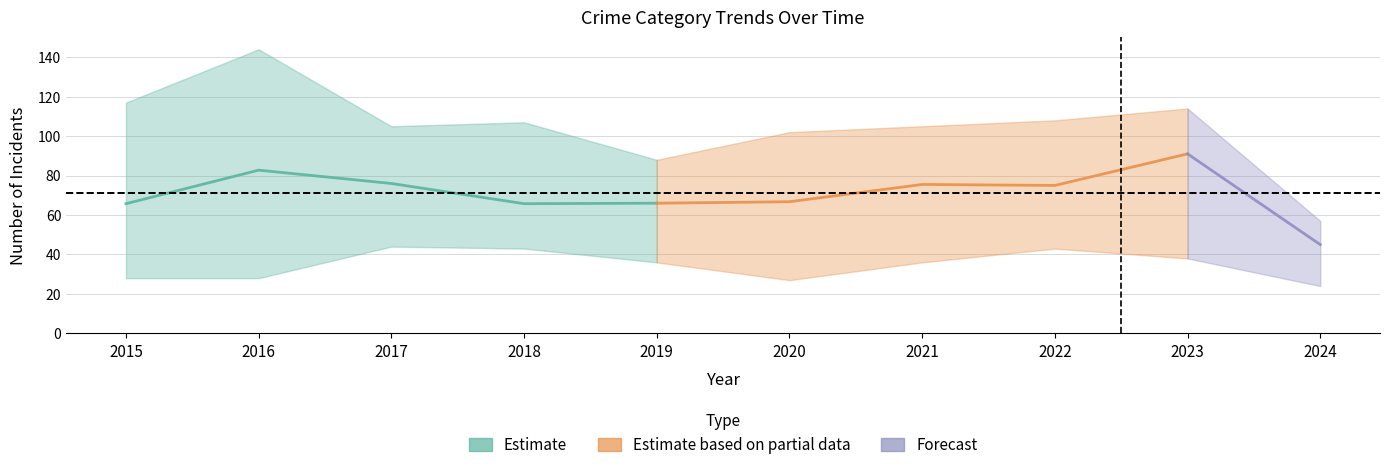

At which category does Robbery reach its first local peak?

2016